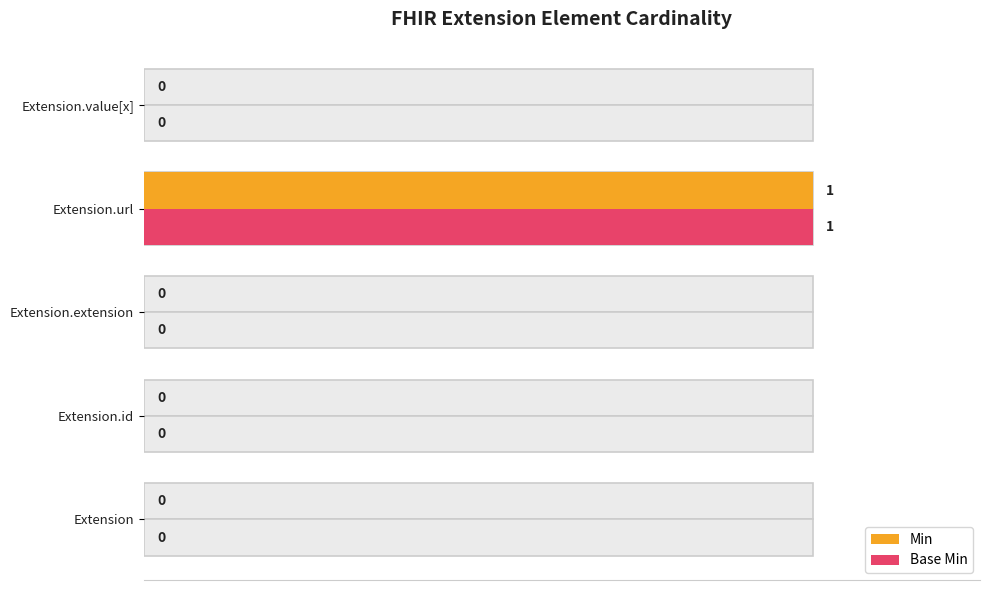

At which category does the chart reach its peak across all series?

0.6